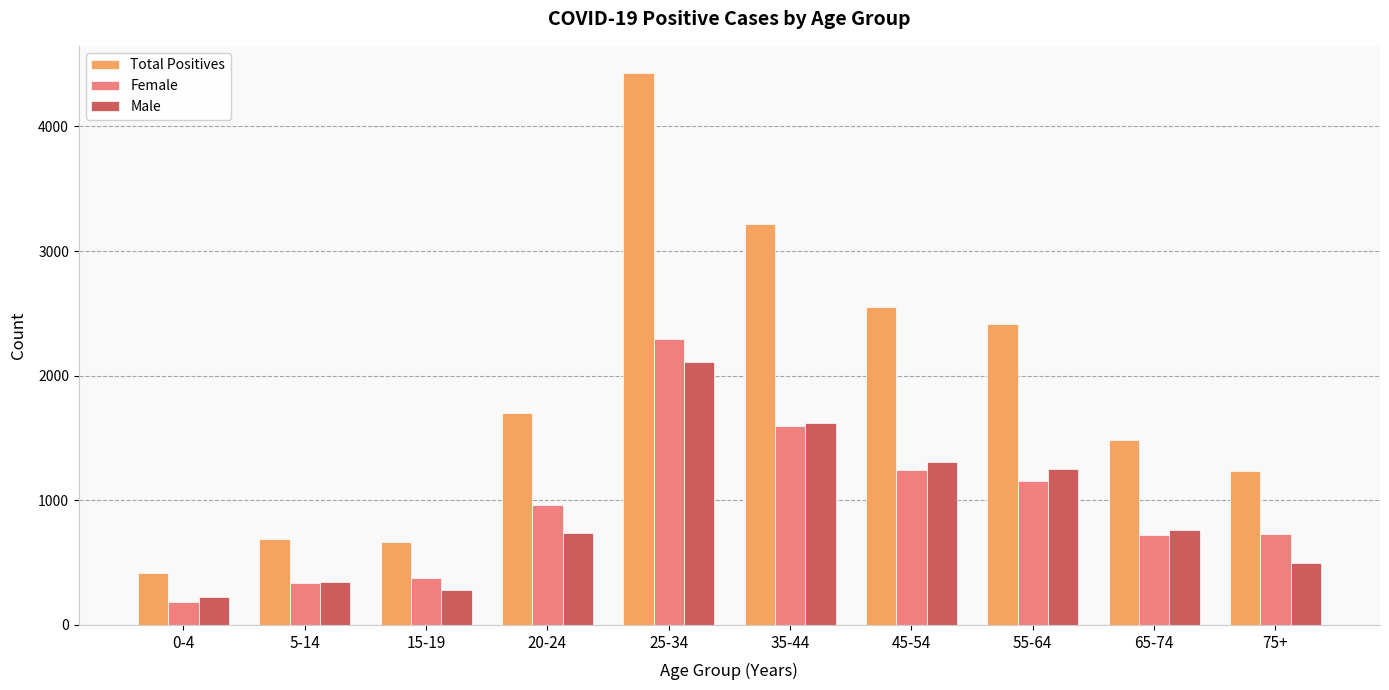

At which category is the sum across all series the highest?

25-34